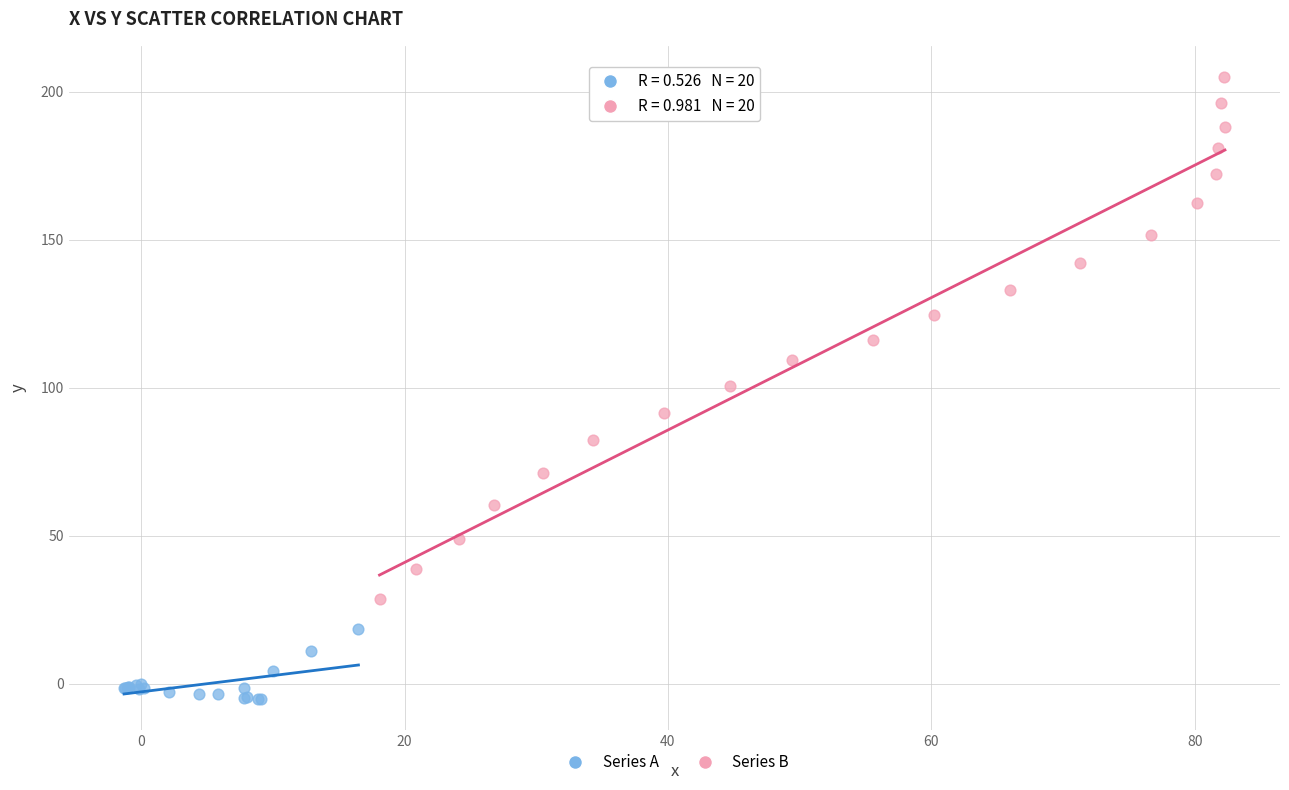

Which series contains the lowest Y value?

Series A